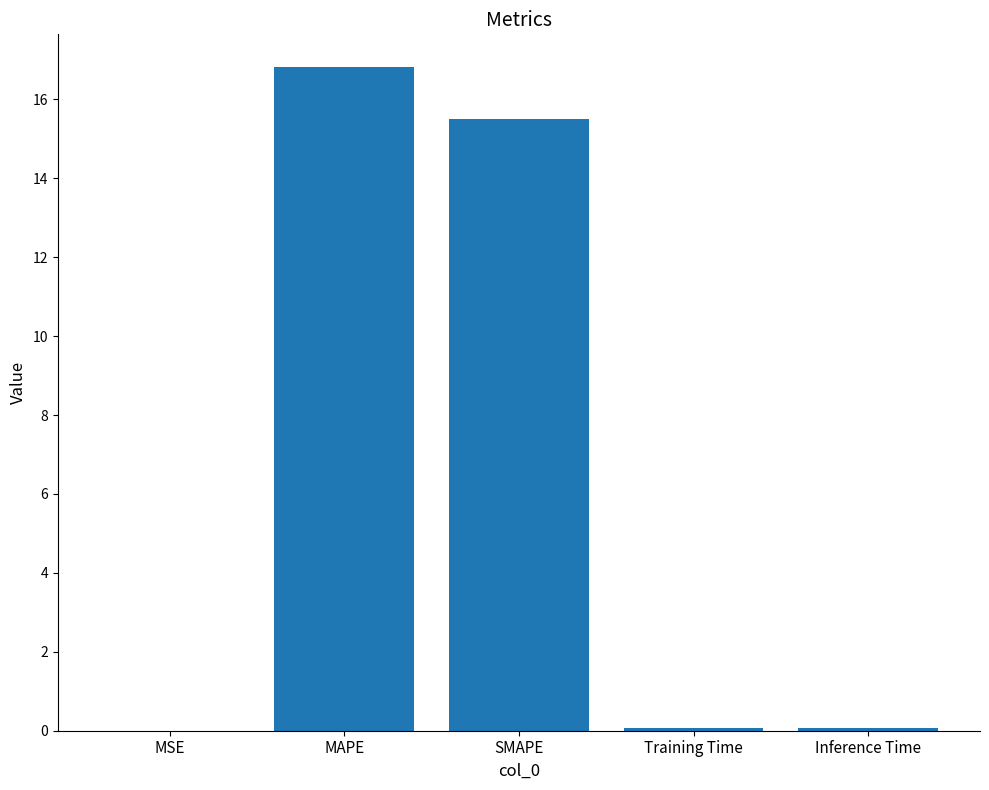

What is the approximate value at Inference Time?

0.1